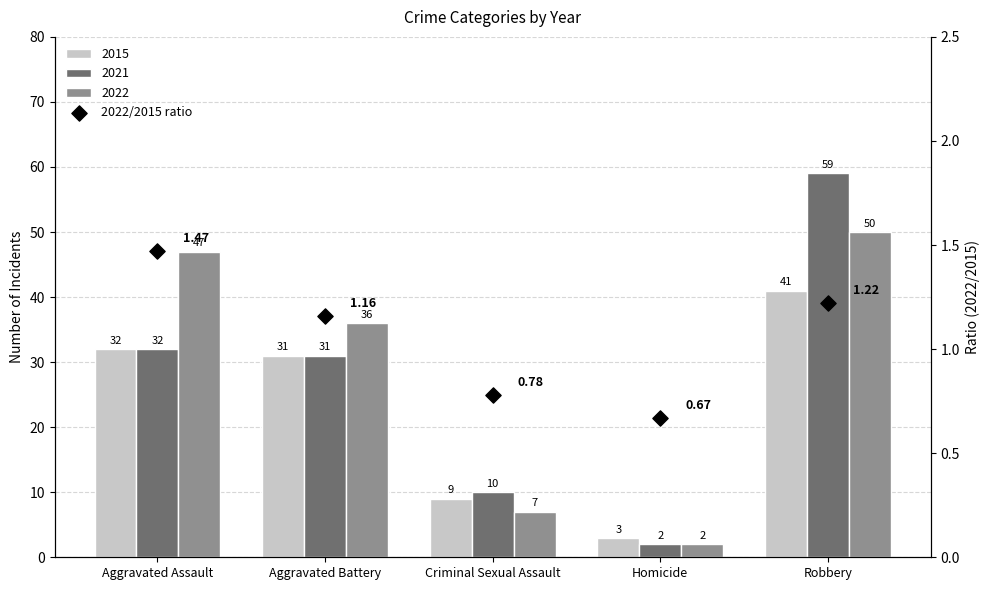

What is the change in value from Aggravated Assault to Criminal Sexual Assault?

-0.7